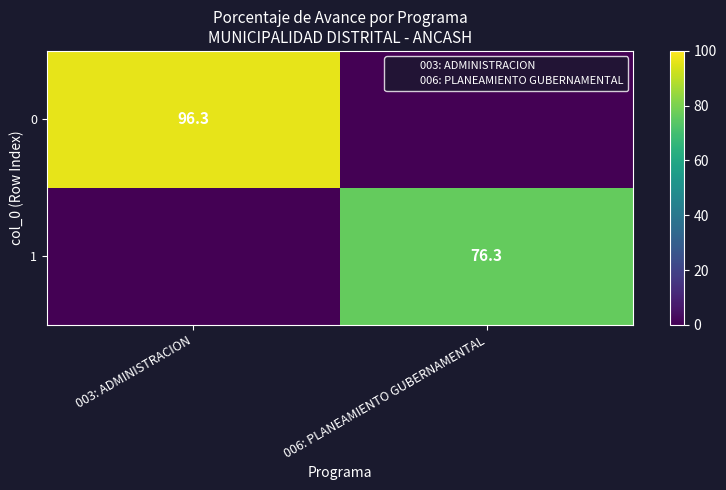

Rank the series by their average value, from lowest to highest.

1, 0